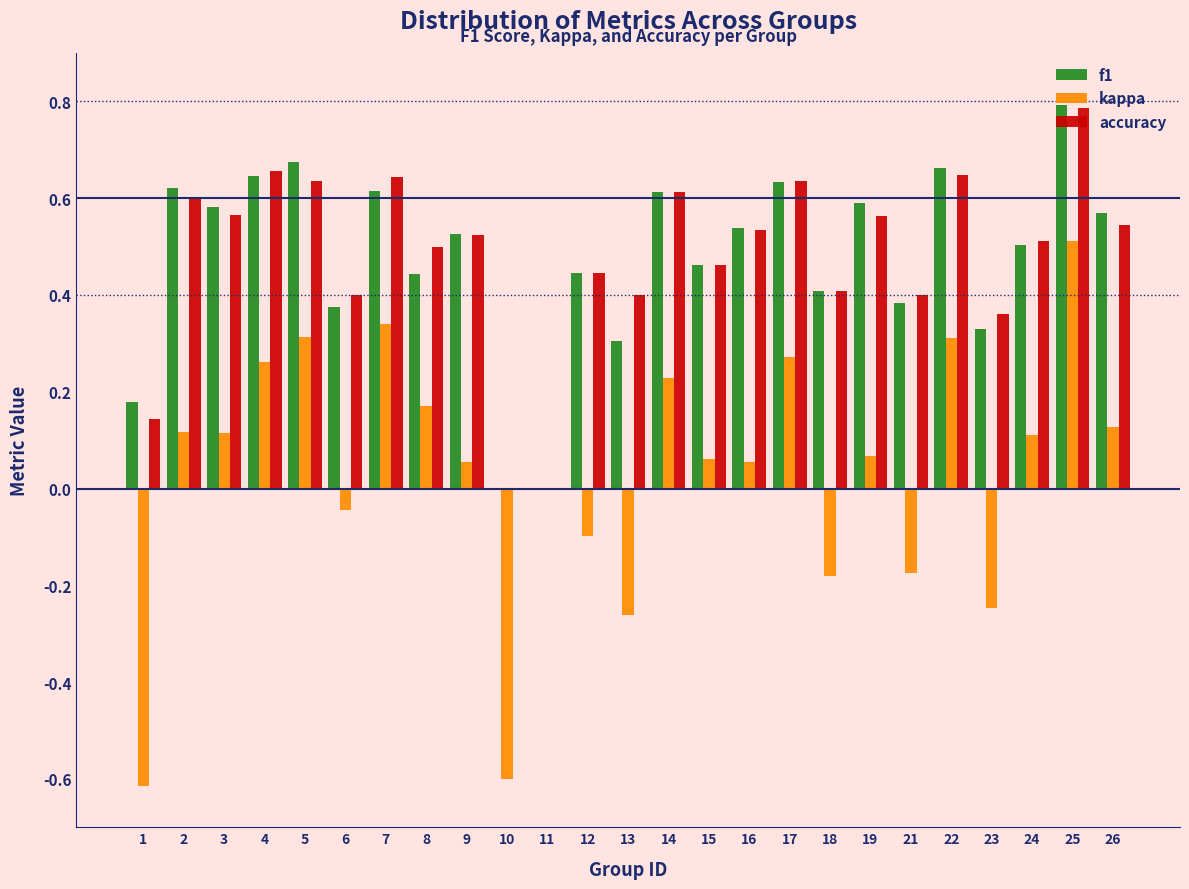

Is it true that accuracy equals 0.6 at 2?

True